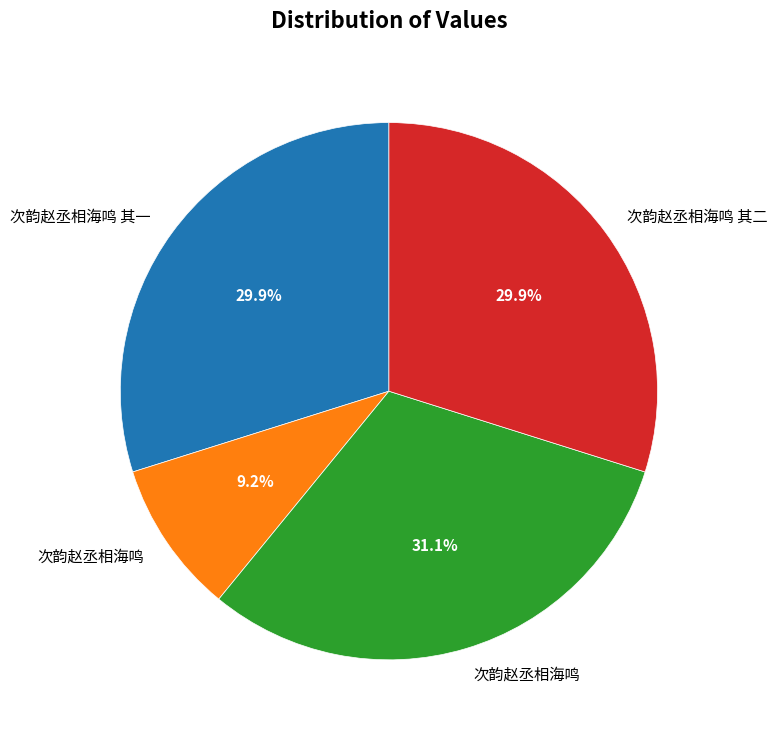

Is there a majority slice in this chart?

No